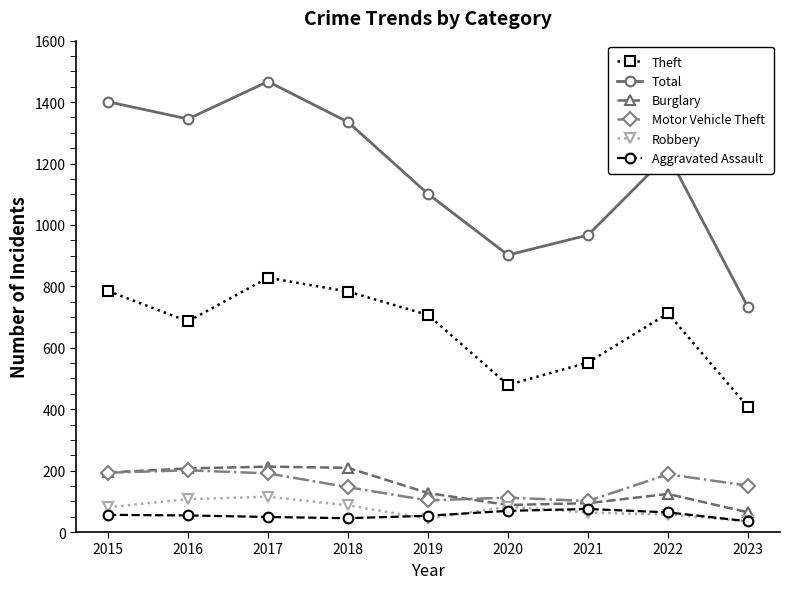

What is the difference between the maximum and minimum values in the Robbery series?

80